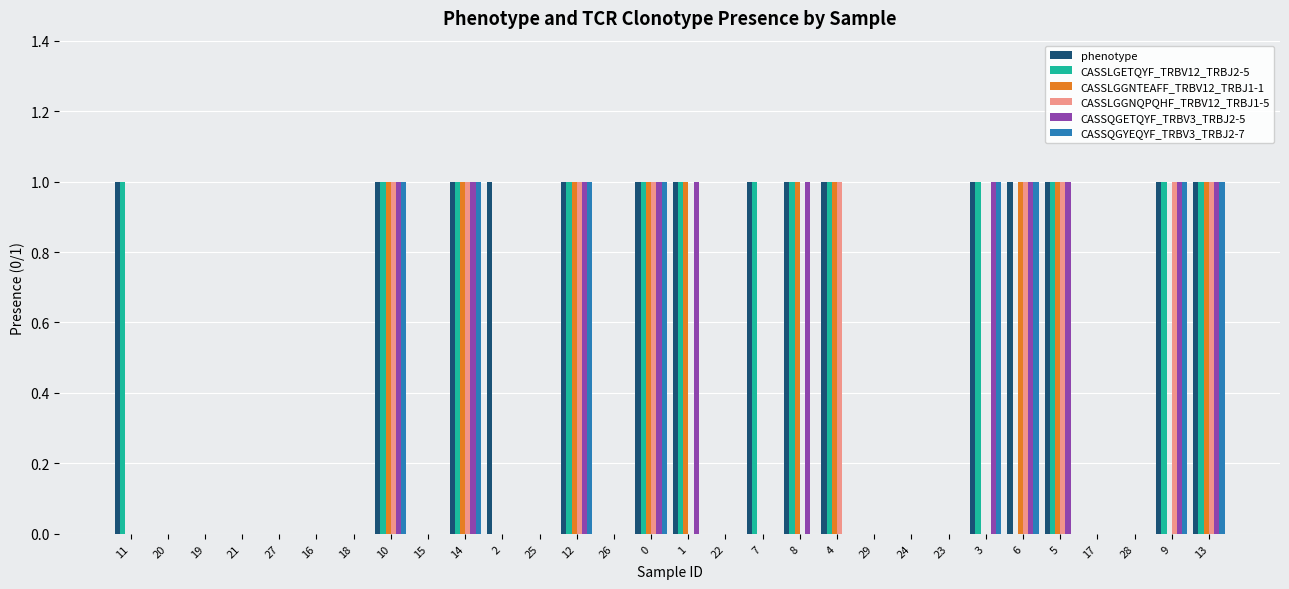

What is the sum of all CASSLGGNQPQHF_TRBV12_TRBJ1-5 values?

9